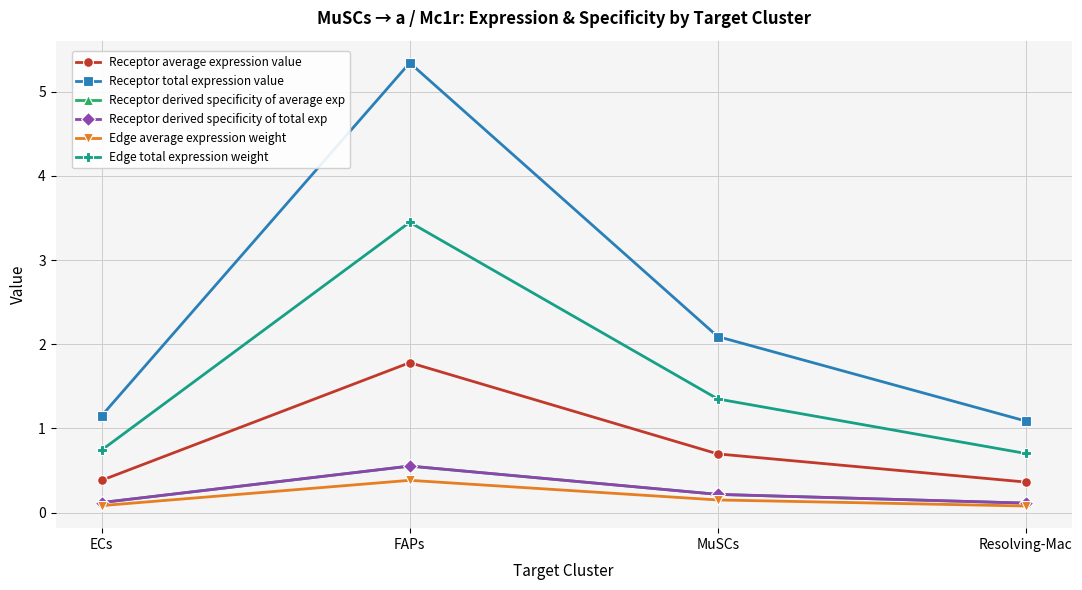

Rank the categories by Edge average expression weight value from highest to lowest.

FAPs, MuSCs, ECs, Resolving-Mac